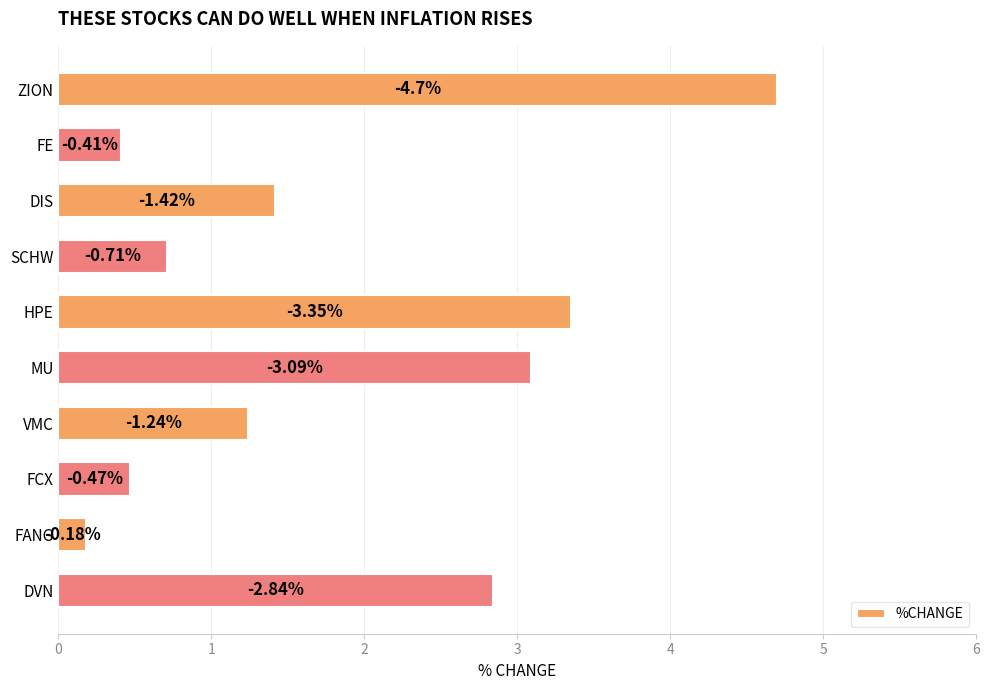

How many bars are there in total?

10